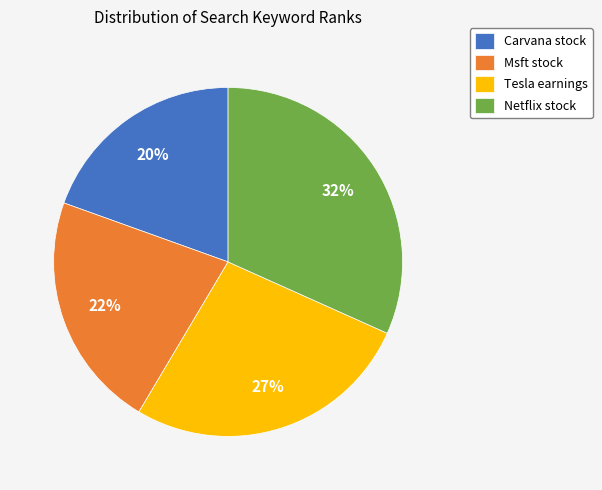

To the nearest percent, what is the difference between the largest and smallest slice percentages?

12%